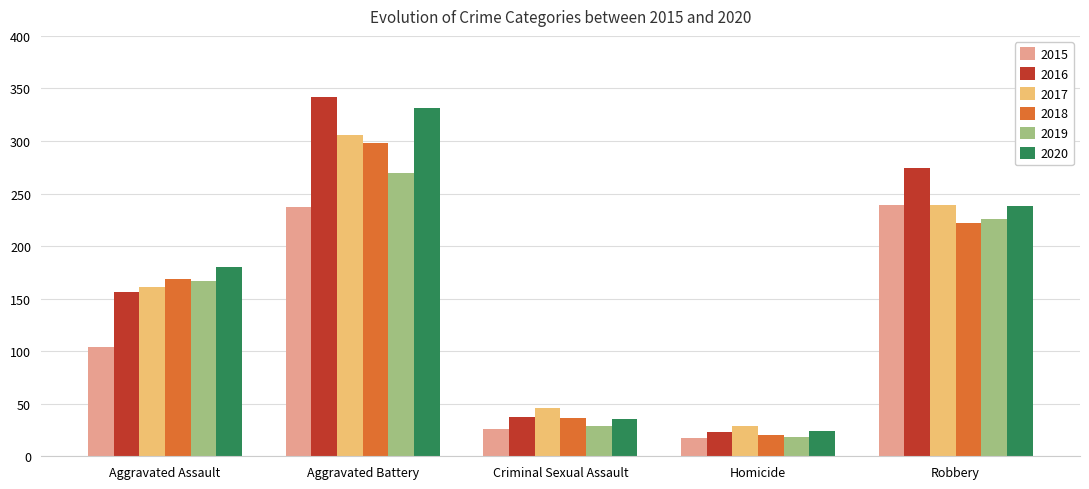

What is the approximate value of 2020 at Robbery, to the nearest 10?

240